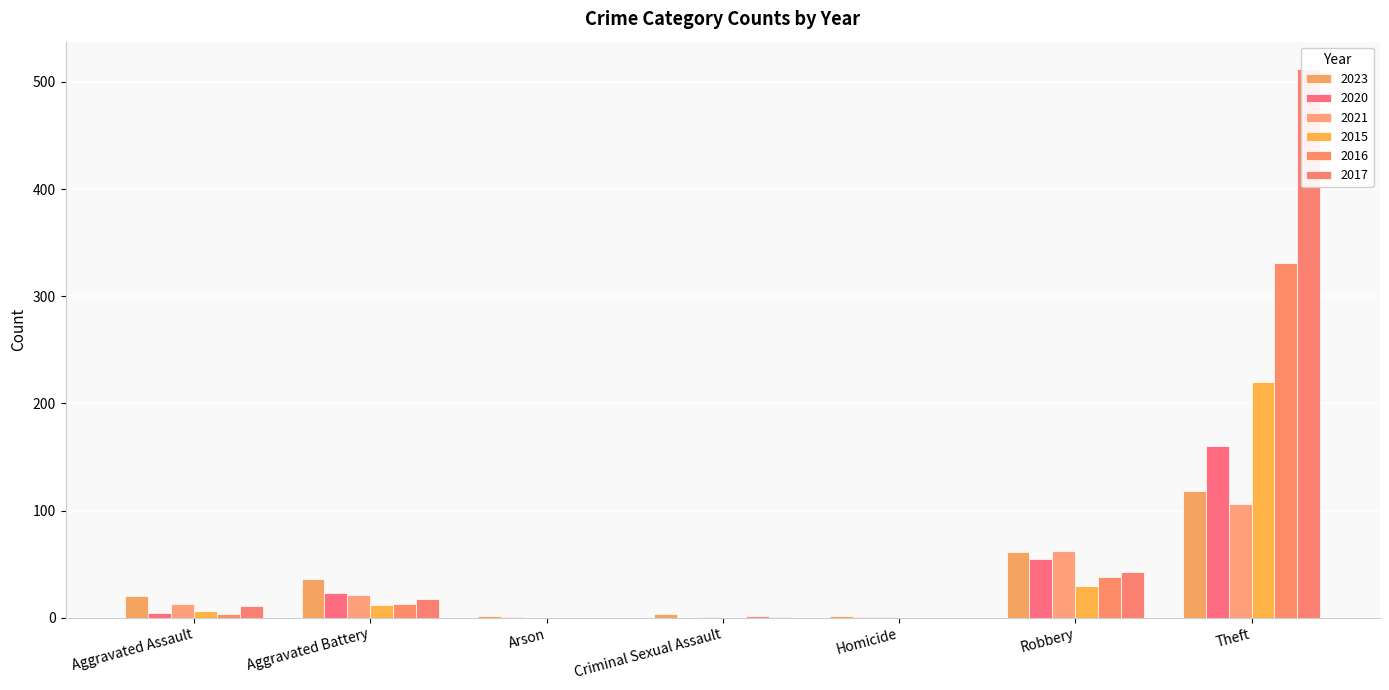

What is the sum of the 2021 values at Robbery and Theft?

168